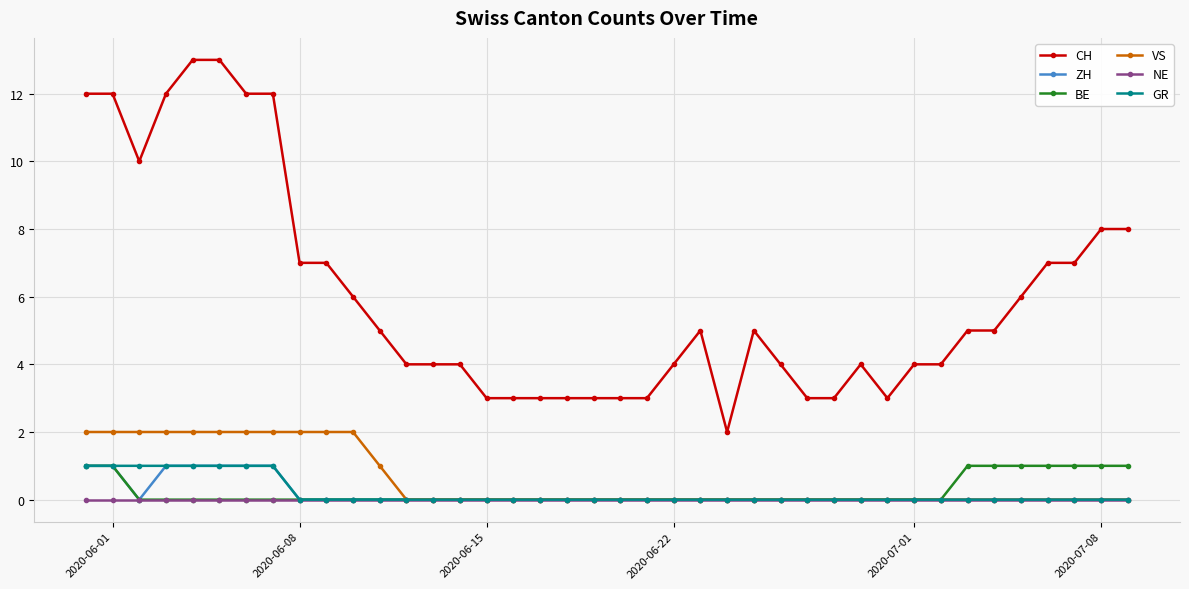

What is the difference between the second highest and minimum values in the ZH series?

1